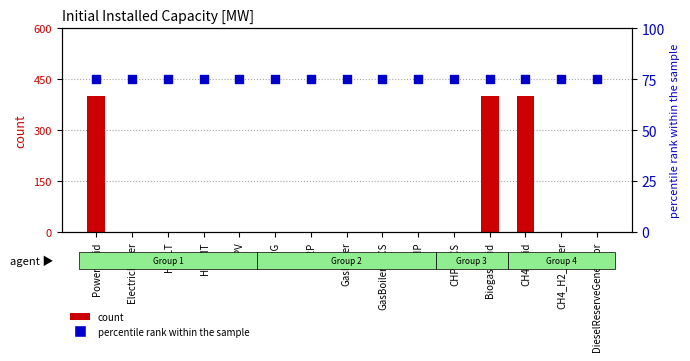

Which series reaches the minimum Y coordinate?

count